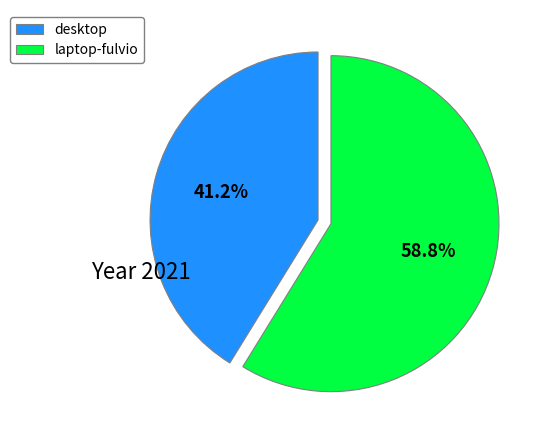

What percentage is the laptop-fulvio slice, to the nearest percent?

59%